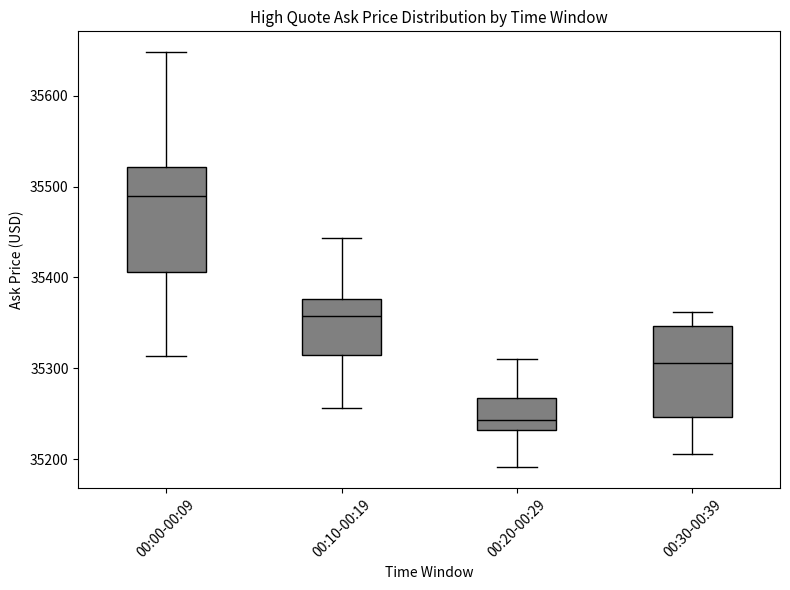

Reading left to right, transcribe this box plot: for each box, give where its median line is, the range the box spans, and where its two whiskers end, as read against the y-axis. The values are not printed on the chart, so give them approximately, as read against the axis.

00:00-00:09: median 35490, box 35410 to 35520, whiskers 35310 to 35650
00:10-00:19: median 35360, box 35310 to 35380, whiskers 35260 to 35440
00:20-00:29: median 35240, box 35230 to 35270, whiskers 35190 to 35310
00:30-00:39: median 35310, box 35250 to 35350, whiskers 35210 to 35360